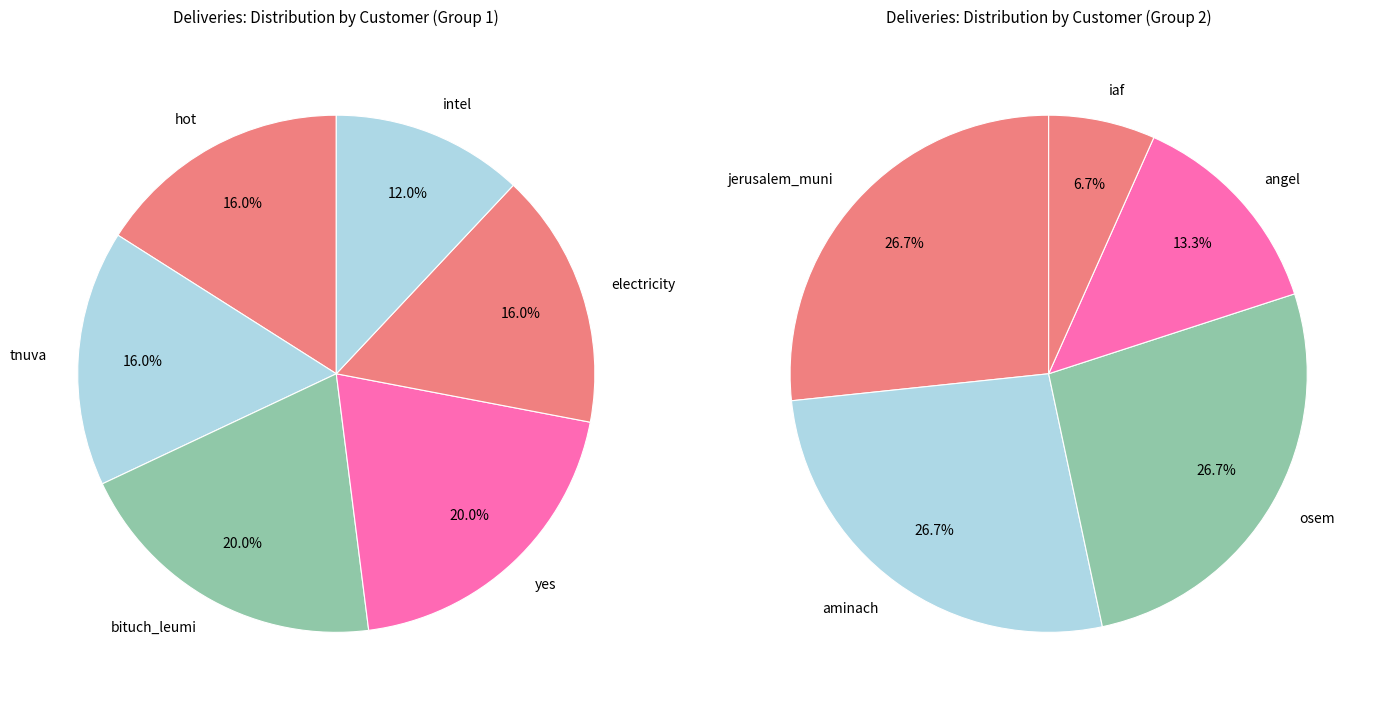

True or false: 6 accounts for 16% of the total.

False